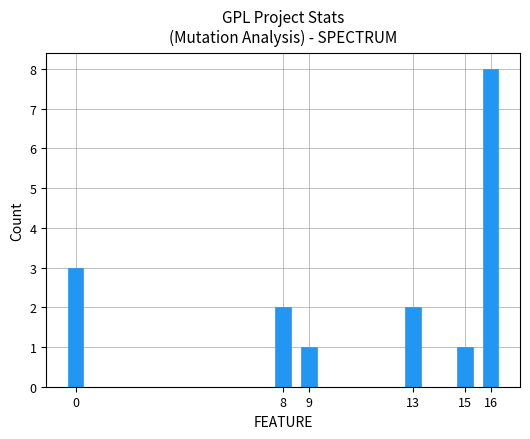

What is the greatest value displayed?

8